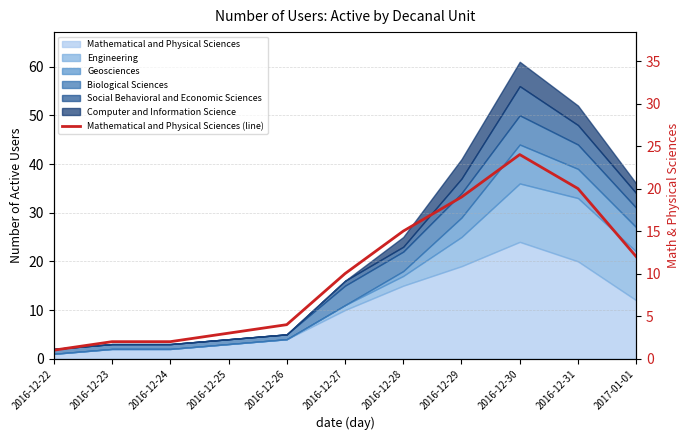

What position from the left is 2016-12-27?

6